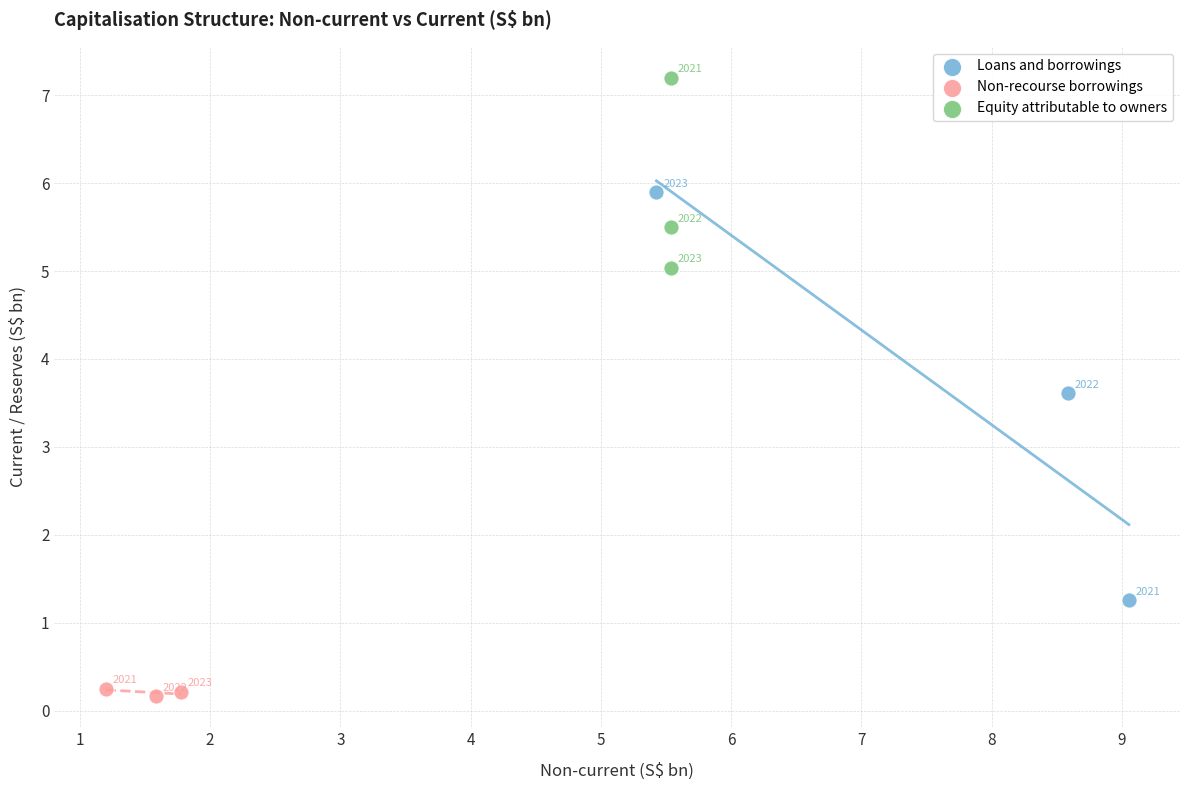

Which series reaches the maximum Y coordinate?

Equity attributable to owners